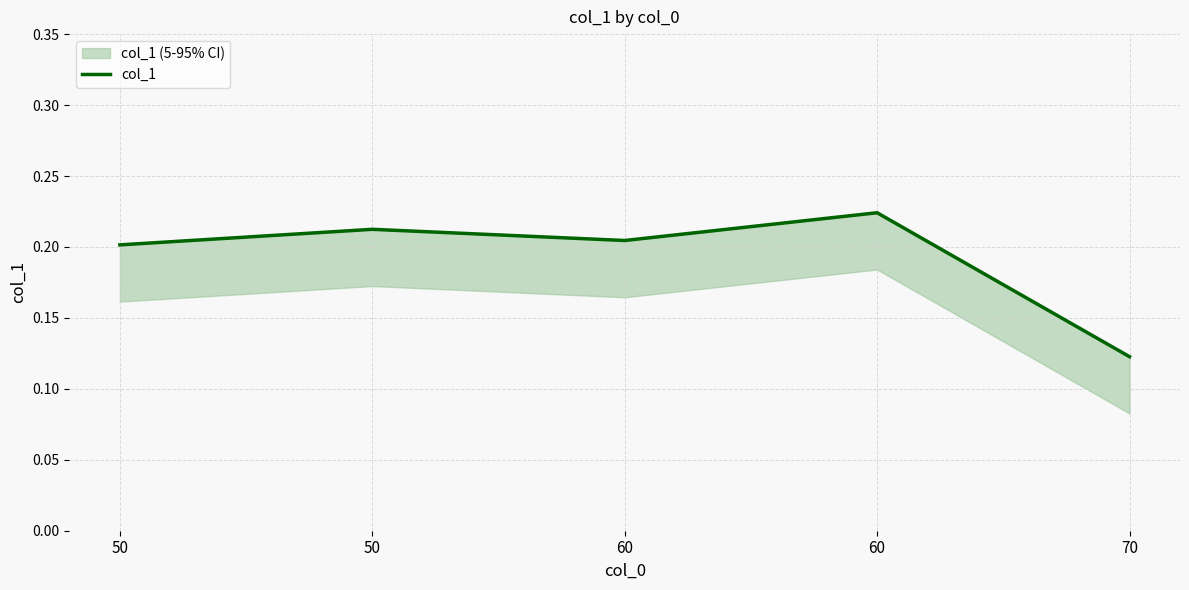

How many lines are shown in the chart?

1